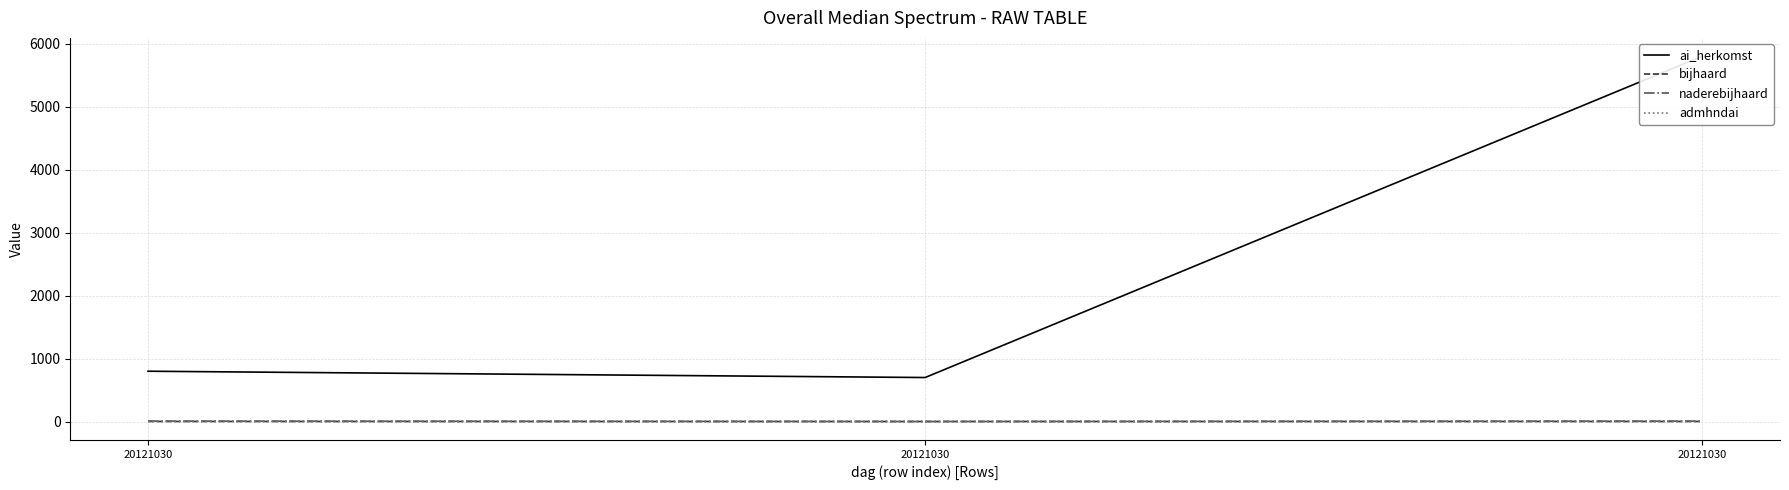

At which label does ai_herkomst reach its minimum?

20121030